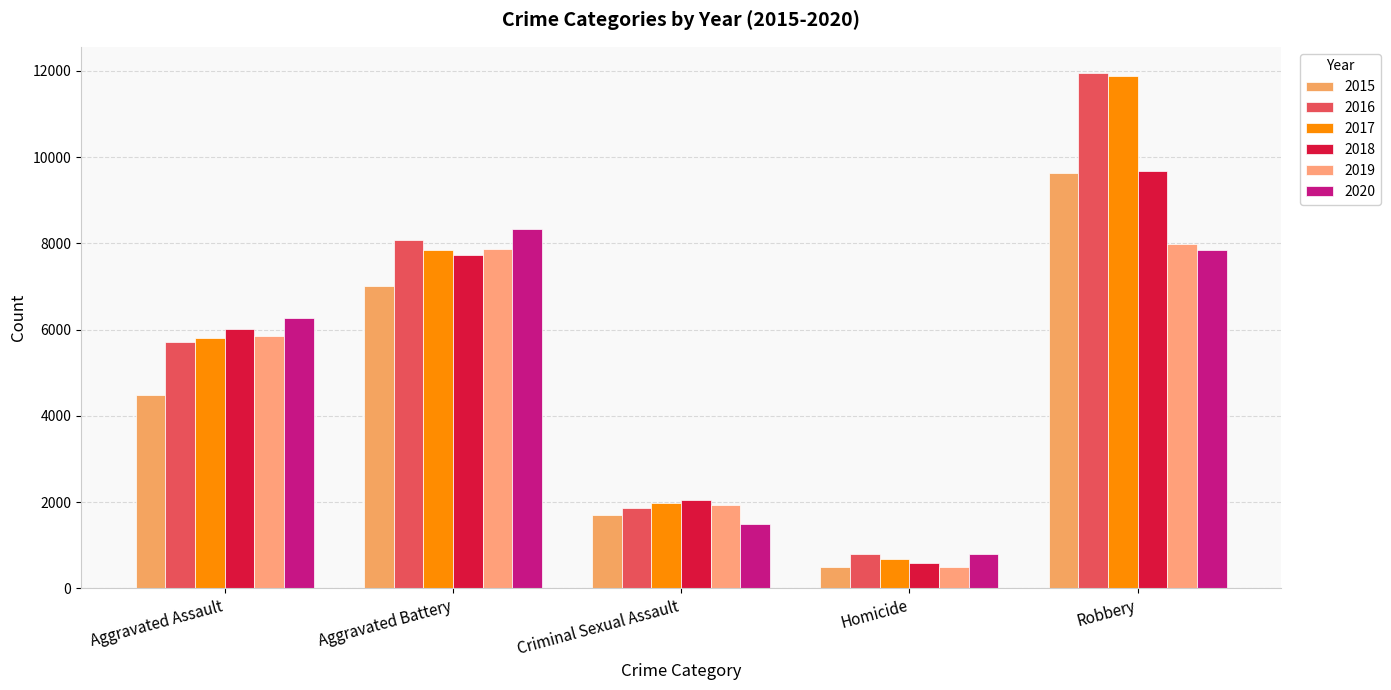

How many values in the 2018 series are below 6002?

2